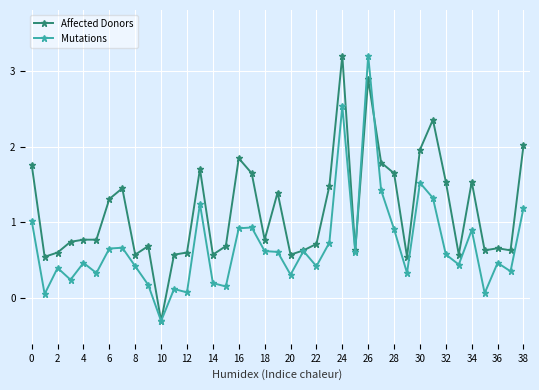

Rank the series by their average value, from lowest to highest.

Mutations, Affected Donors